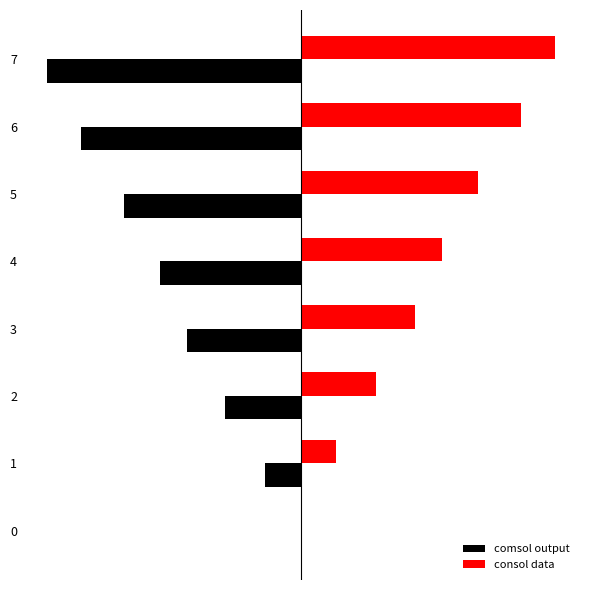

What are all the series names shown in the legend?

comsol output, consol data